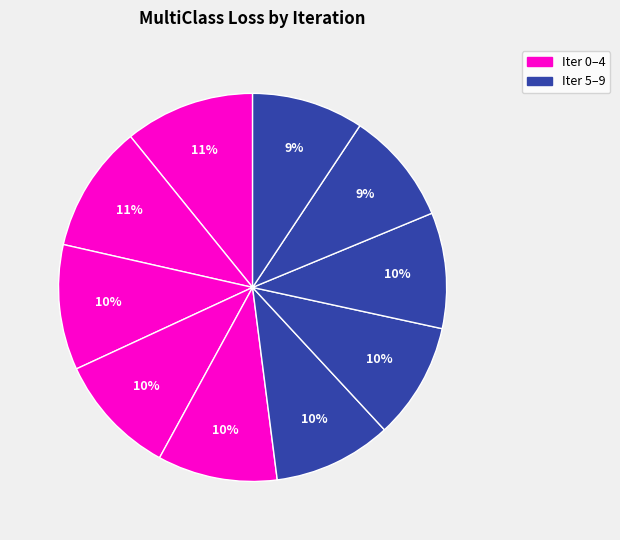

To the nearest percent, what is the average slice percentage?

10%